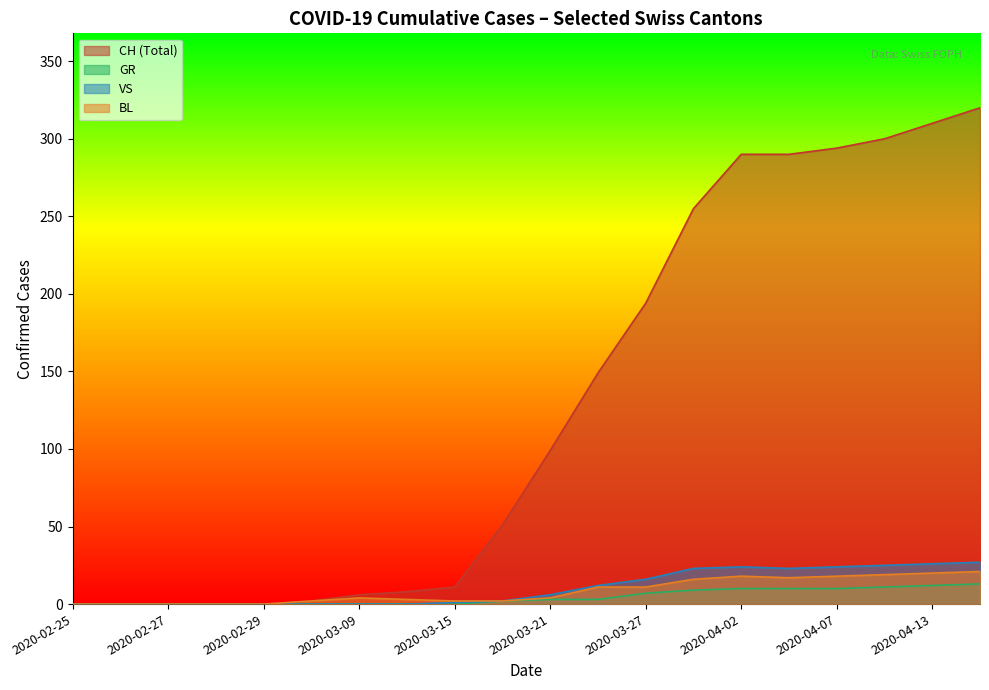

At how many categories does at least one series exceed 38?

11